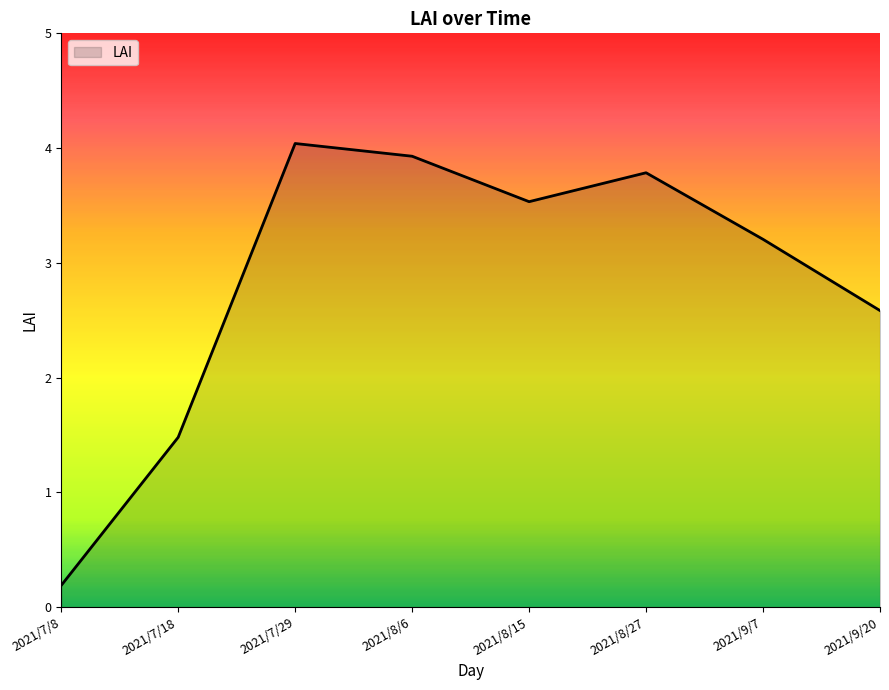

Rank the categories by value from highest to lowest.

2021/7/29, 2021/8/6, 2021/8/27, 2021/8/15, 2021/9/7, 2021/9/20, 2021/7/18, 2021/7/8